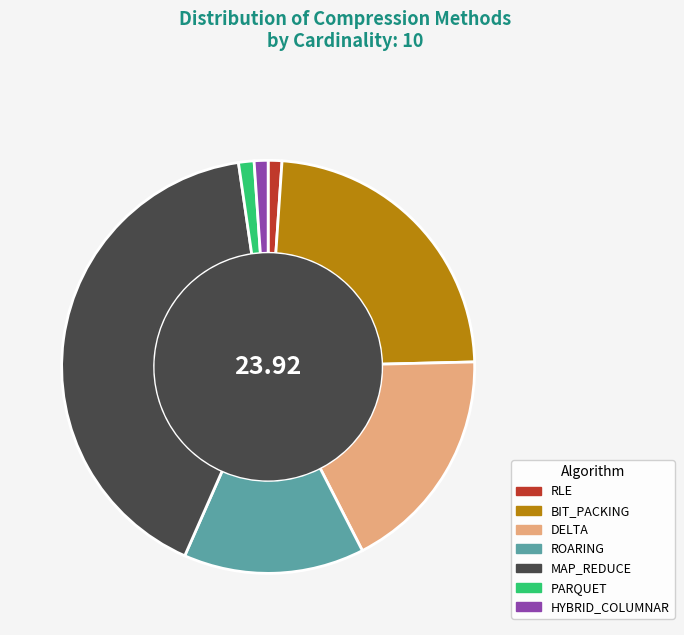

What is the largest slice in the pie chart?

MAP_REDUCE